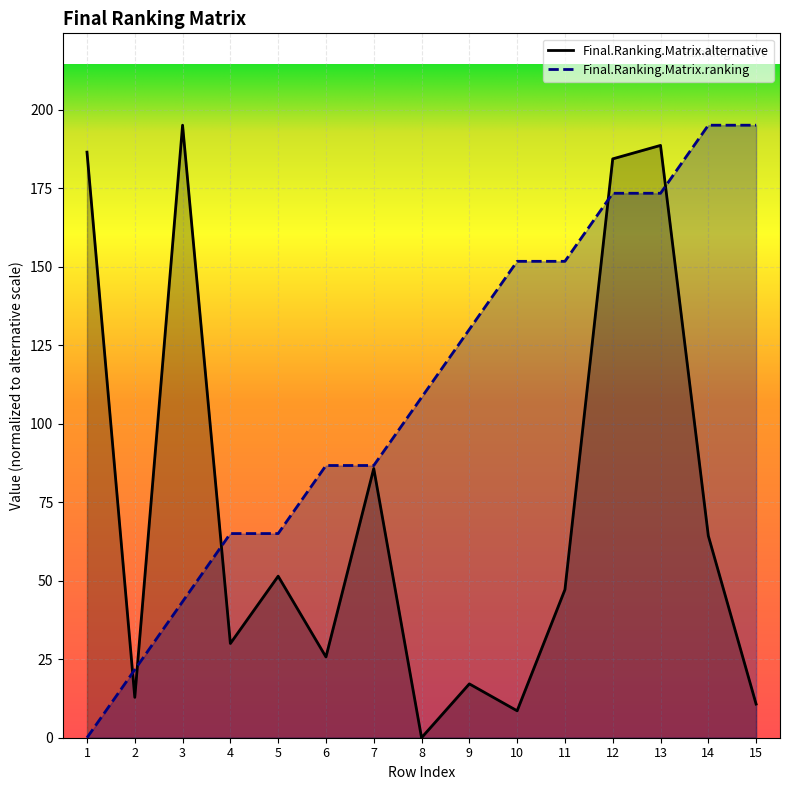

Which series changed the most between 2 and 8?

Final.Ranking.Matrix.ranking